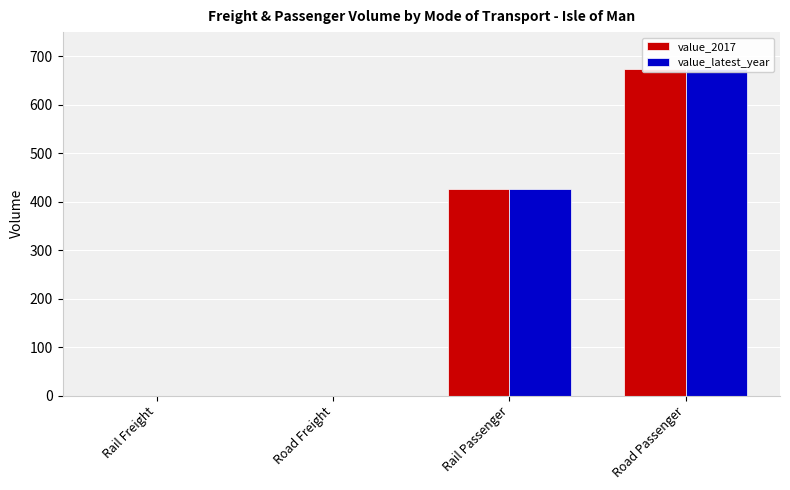

Between Rail Freight and Road Freight, which is larger?

Rail Freight